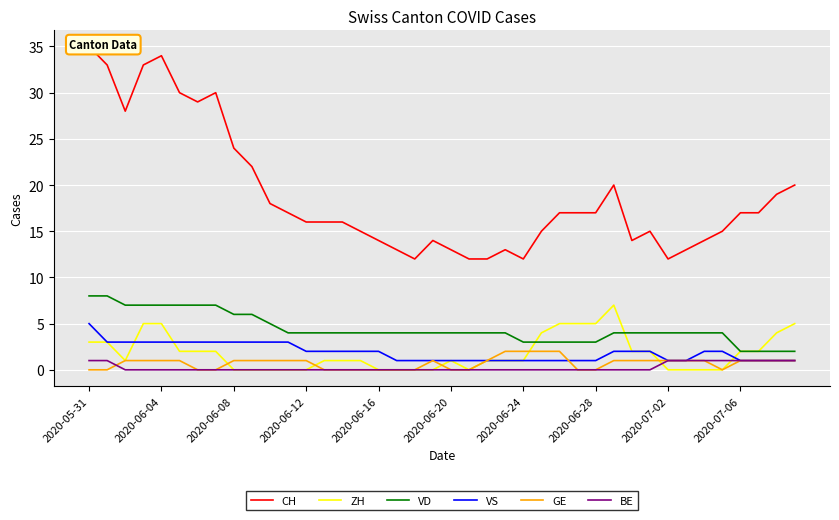

What position from the right is 35?

5